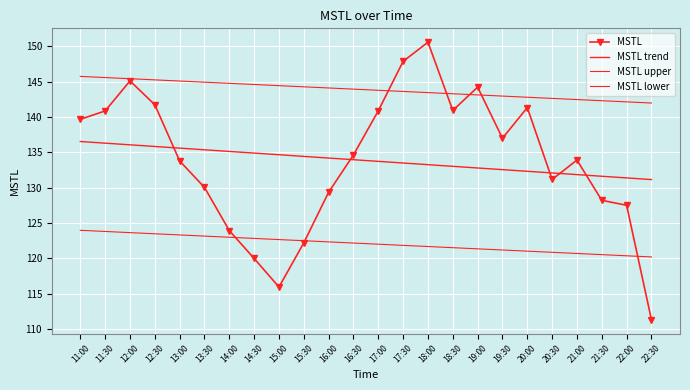

What is the maximum value for MSTL?

150.6